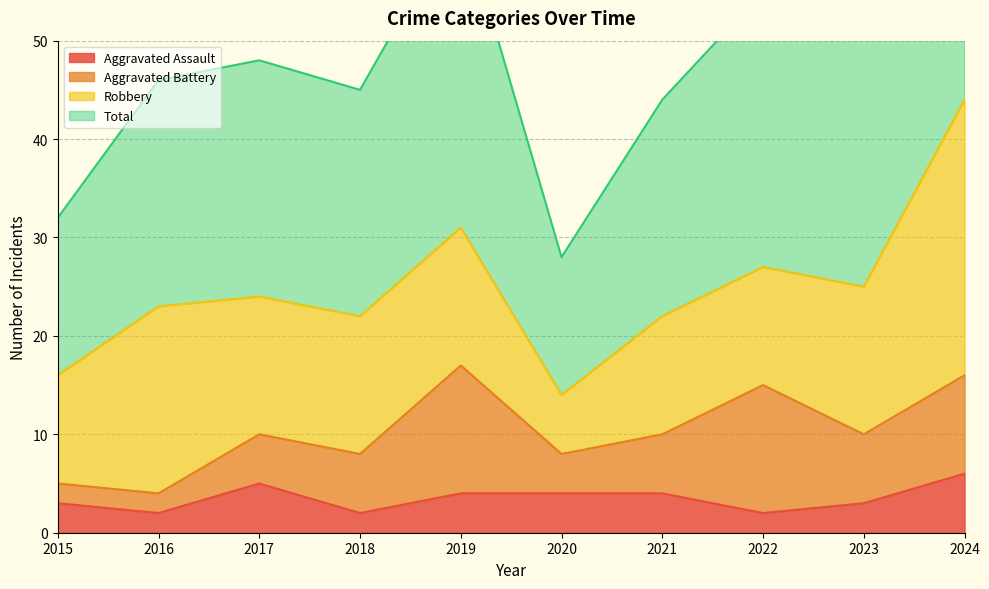

At which label does Aggravated Assault reach its minimum?

2016